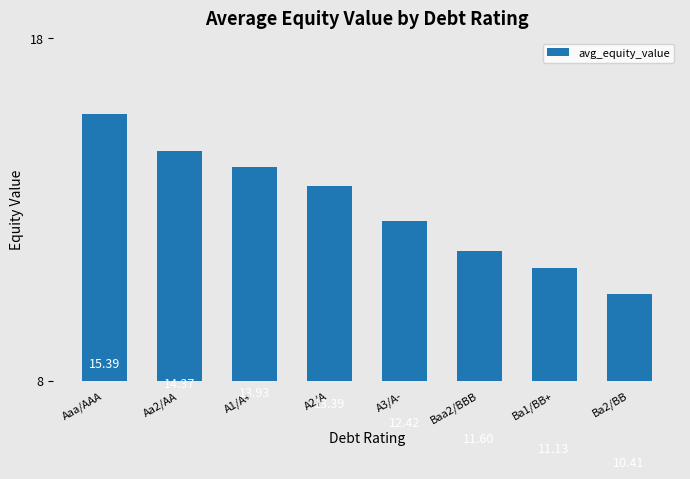

The value at A2/A is 13.4. True or false?

True